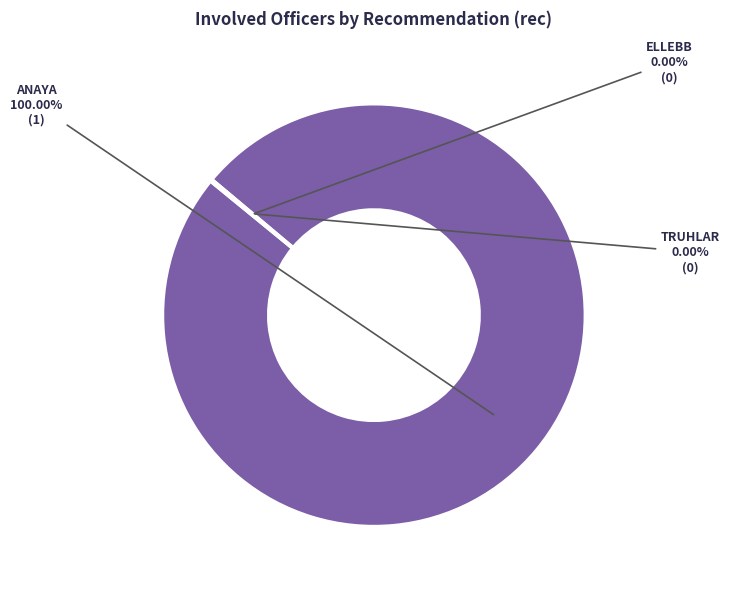

Which category has the smallest portion of the pie?

ELLEBB